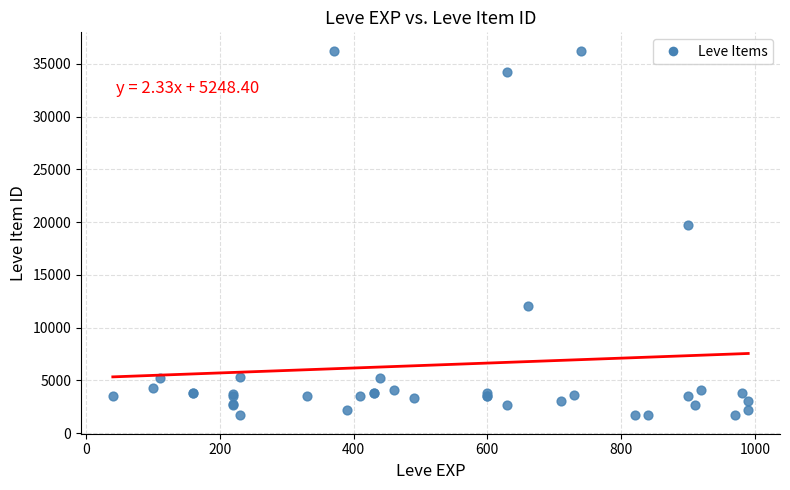

What Y value in the scatter plot is closest to 18967?

19744